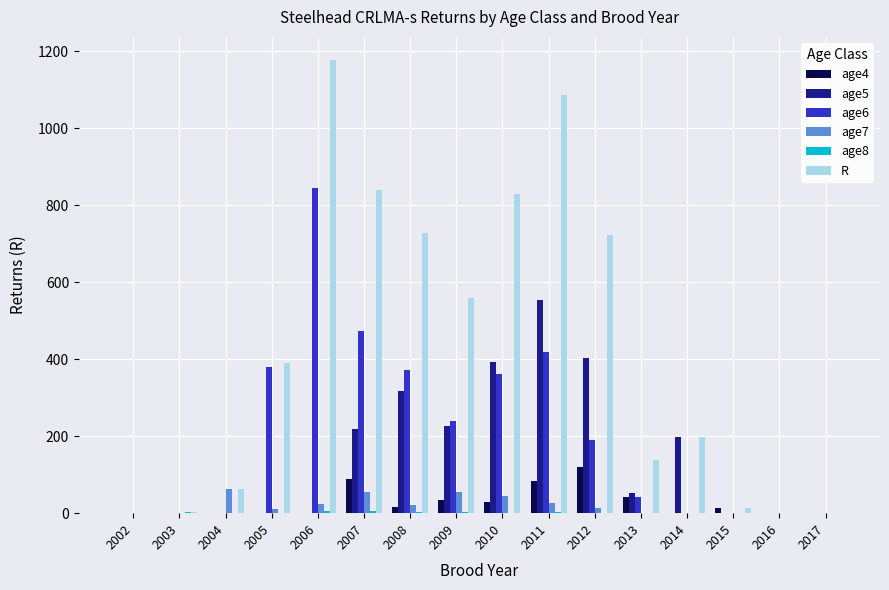

True or false: age6 has a value of 136.5 at 2009.

False